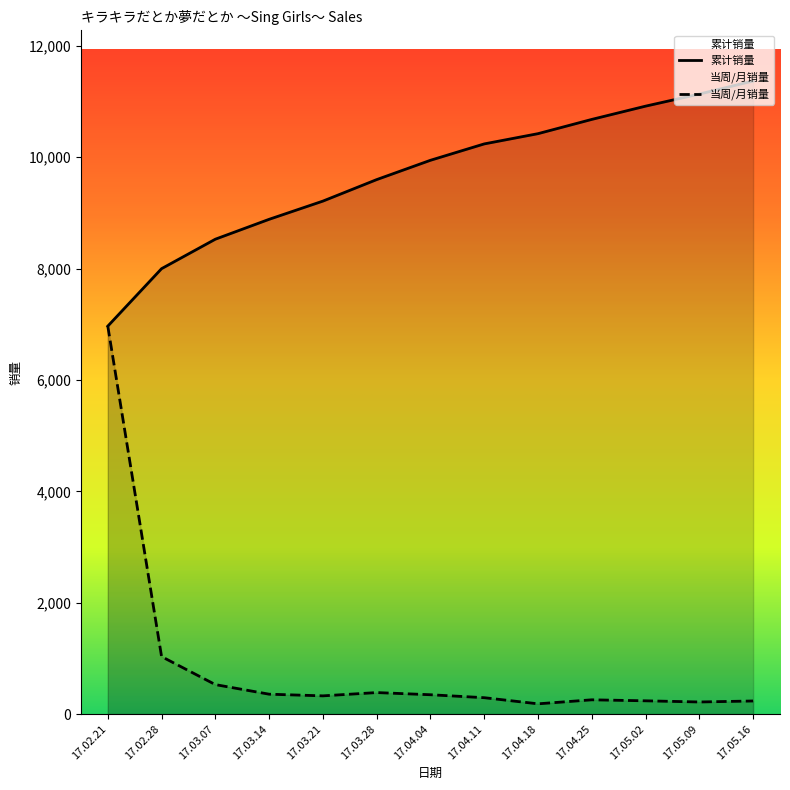

What is the total value across all series at 17.04.25?

10934